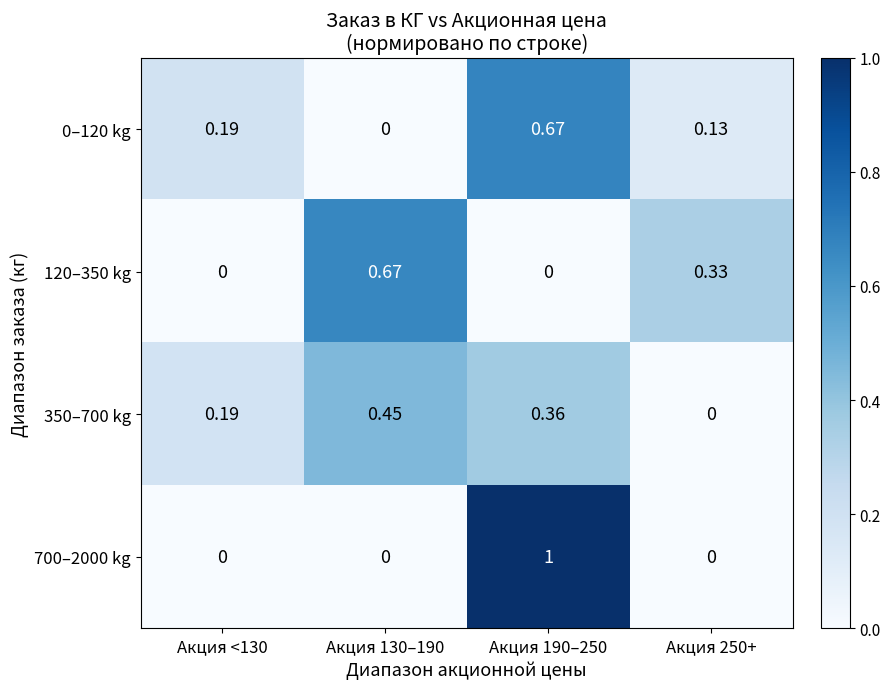

Is the value of 350–700 kg at Акция 250+ greater than the value of 700–2000 kg at Акция 190–250?

No